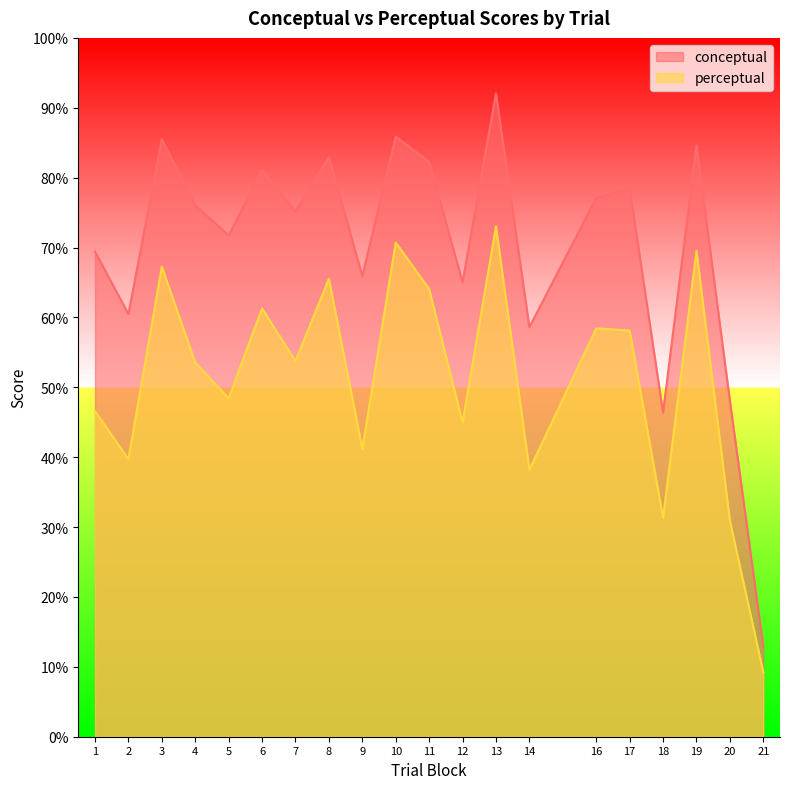

Reading left to right, list all the values displayed in this chart.

conceptual: 1=69.4	2=60.5	3=85.5	4=76.0	5=71.7	6=81.1	7=75.2	8=82.9	9=65.9	10=85.9	11=82.2	12=65.0	13=92.0	14=58.6	16=77.1	17=78.5	18=46.4	19=84.6	20=48.1	21=12.9
perceptual: 1=46.6	2=39.7	3=67.3	4=53.5	5=48.4	6=61.3	7=53.8	8=65.5	9=41.2	10=70.7	11=64.1	12=45.0	13=73.0	14=38.2	16=58.4	17=58.1	18=31.3	19=69.5	20=30.9	21=9.2